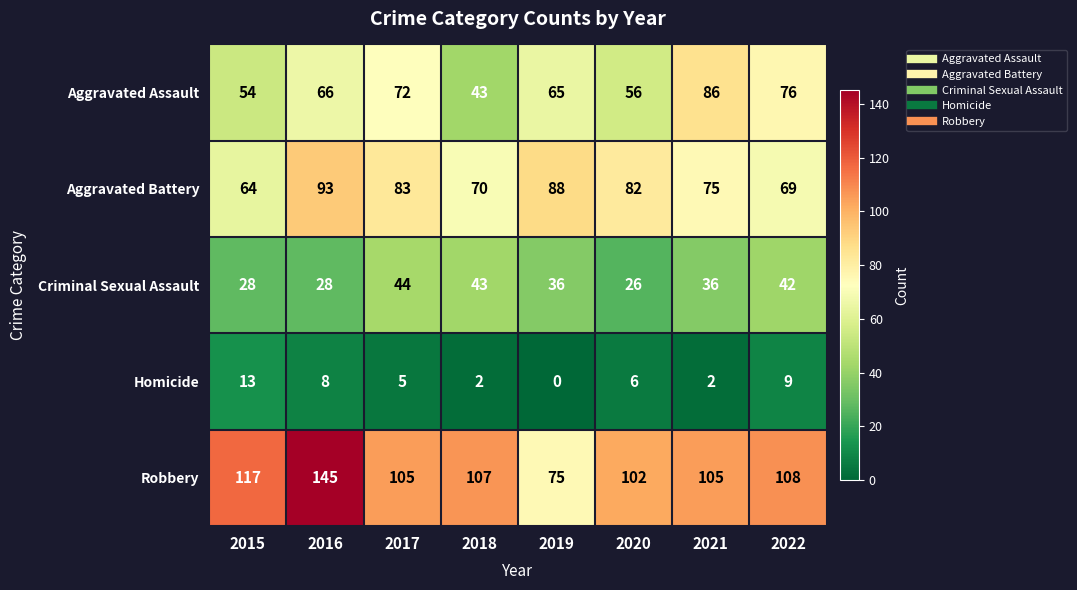

What is the difference between the maximum and second lowest values in the Homicide series?

11